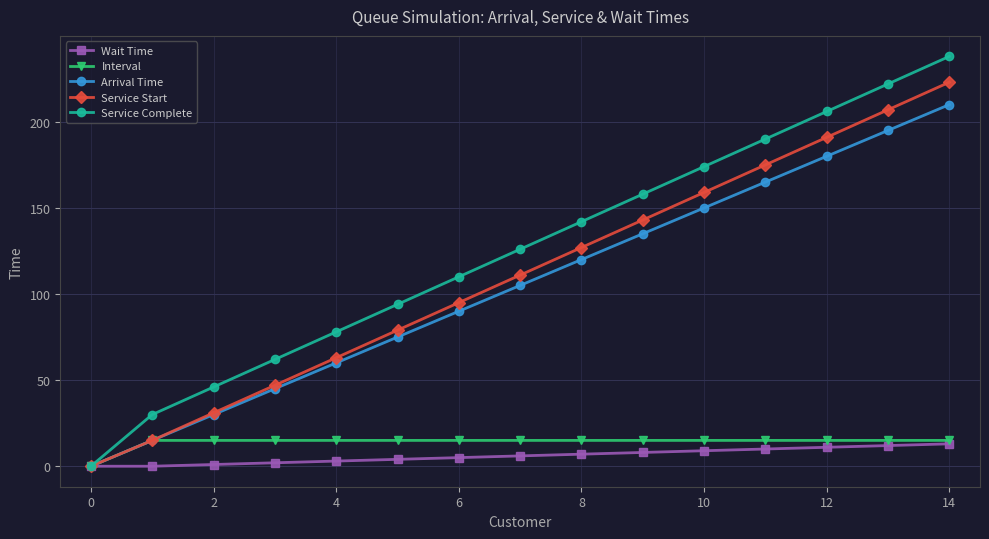

Which series has the widest spread of values?

Service Complete